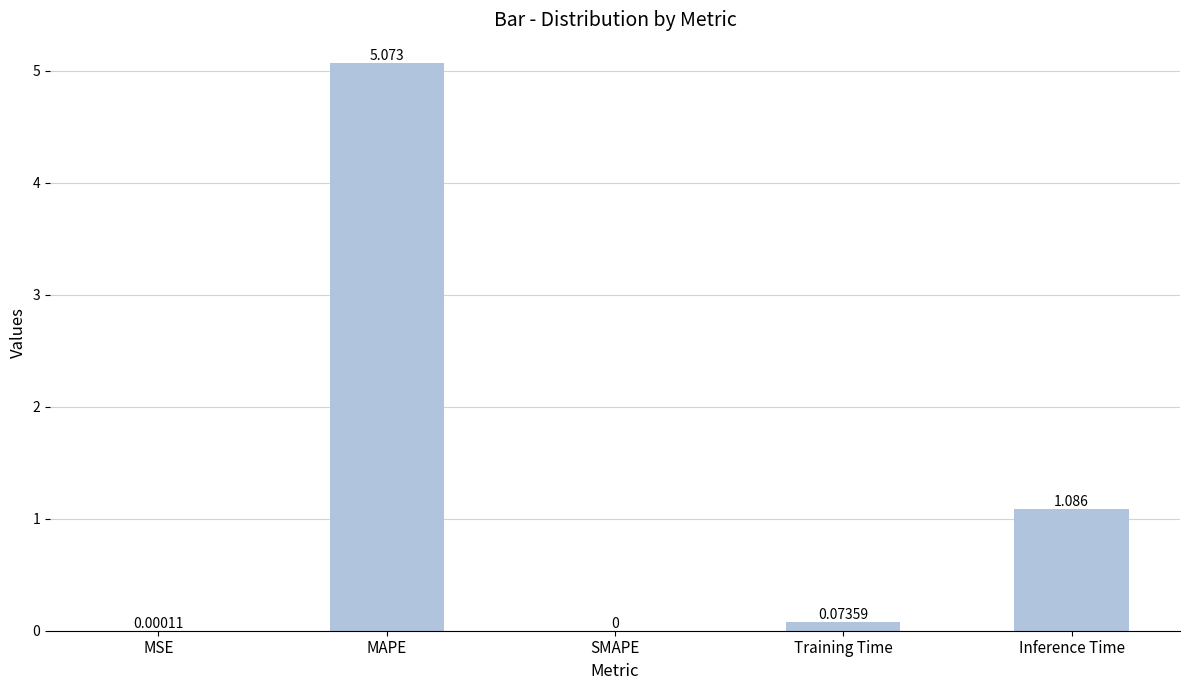

At which category does the chart reach its peak across all series?

MAPE